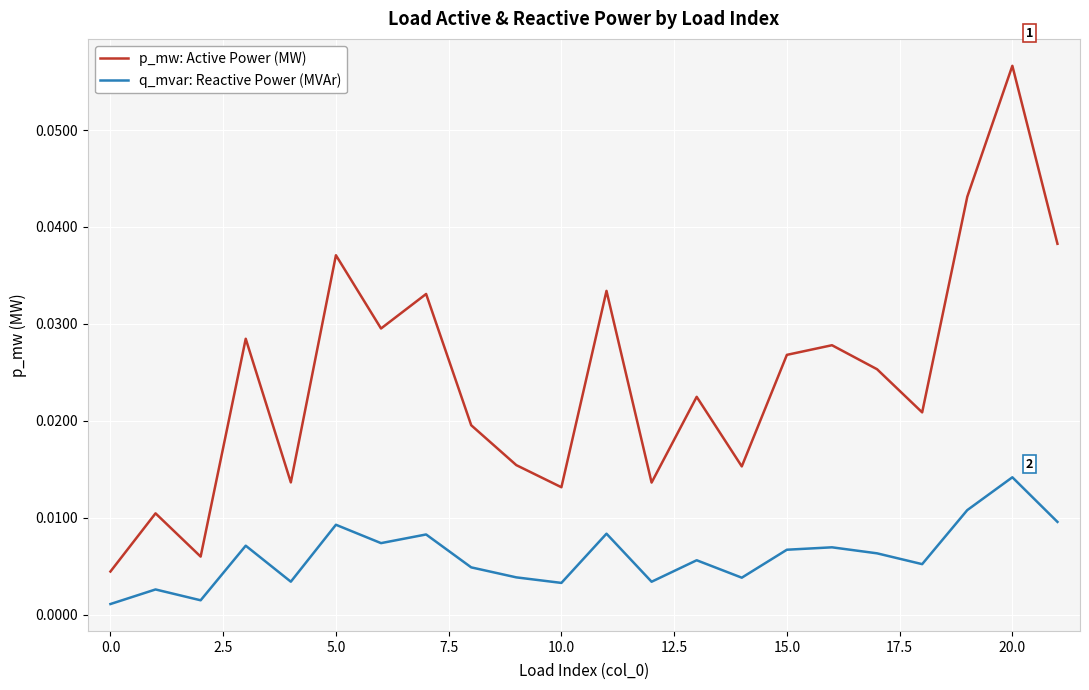

How many lines are shown in the chart?

2